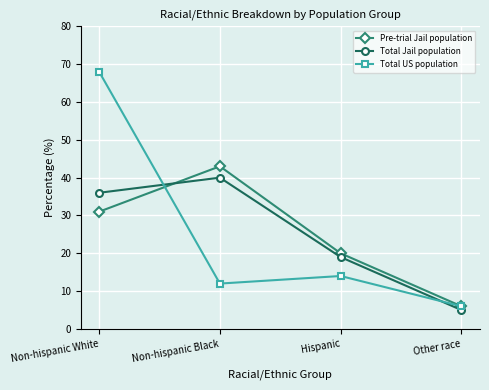

Which series has the largest range (max minus min)?

Total US population